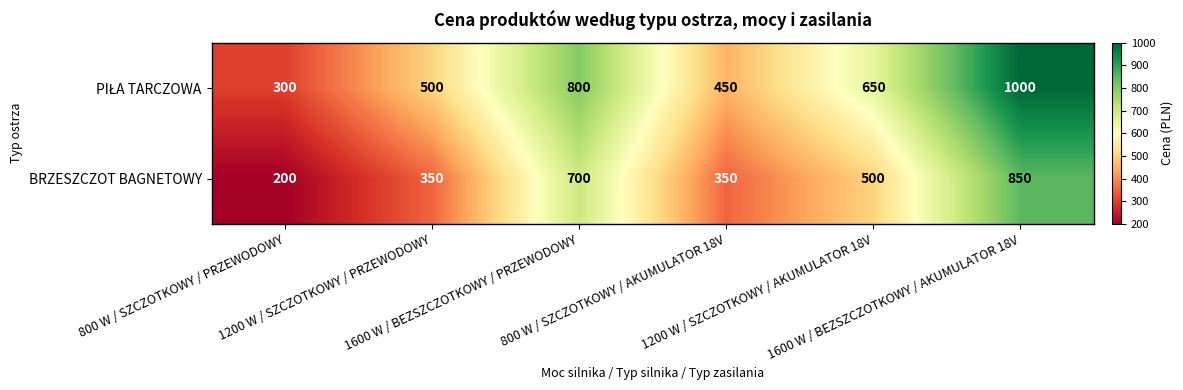

What is the minimum value for BRZESZCZOT BAGNETOWY?

200